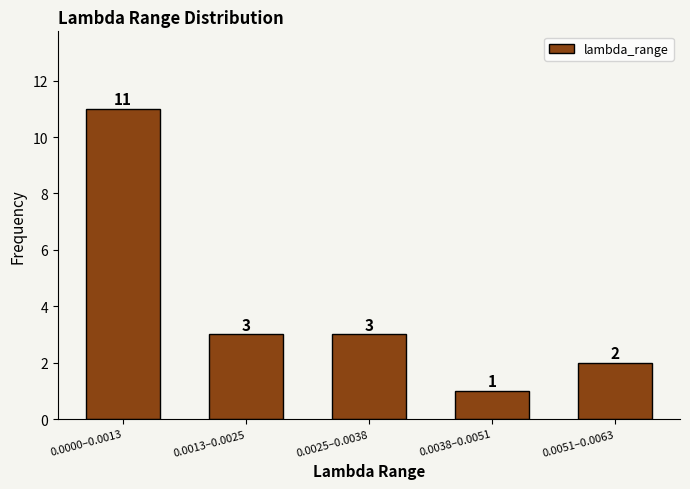

Reading left to right, extract all data points from this chart.

11	3	3	1	2